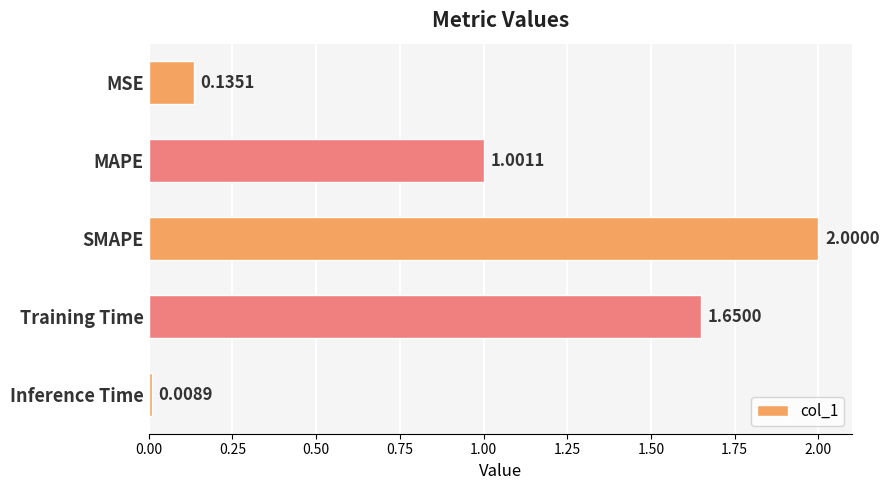

Rank the categories by value from highest to lowest.

SMAPE, Training Time, MAPE, MSE, Inference Time